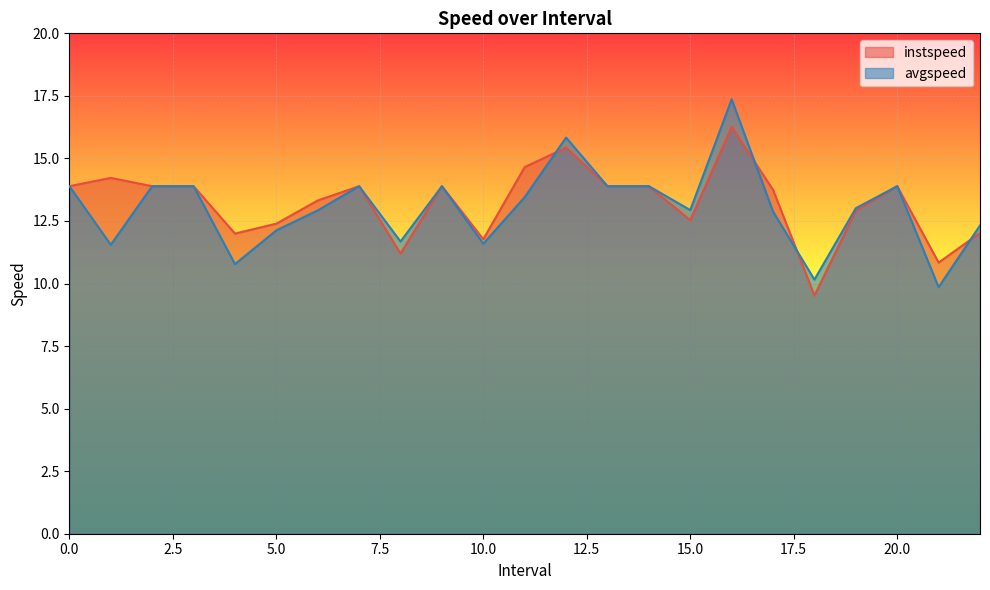

Reading left to right, list all the values displayed in this chart.

instspeed: 0=13.9	1.0=14.2	2=13.9	3=13.9	4.0=12.0	5.0=12.4	6.0=13.3	7=13.9	8.0=11.2	9=13.9	10.0=11.8	11.0=14.7	12.0=15.4	13=13.9	14=13.9	15.0=12.5	16.0=16.3	17.0=13.7	18.0=9.5	19.0=12.9	20=13.9	21.0=10.8	22.0=12.0
avgspeed: 0=13.9	1.0=11.5	2=13.9	3=13.9	4.0=10.8	5.0=12.1	6.0=12.9	7=13.9	8.0=11.7	9=13.9	10.0=11.6	11.0=13.5	12.0=15.8	13=13.9	14=13.9	15.0=12.9	16.0=17.4	17.0=12.9	18.0=10.2	19.0=13.0	20=13.9	21.0=9.9	22.0=12.3